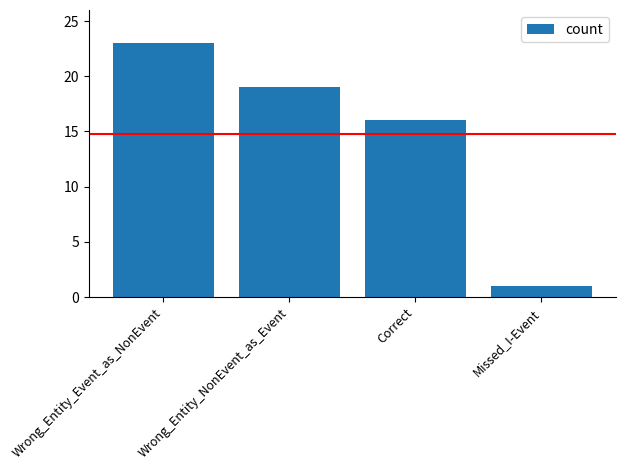

What position from the right is Correct?

2